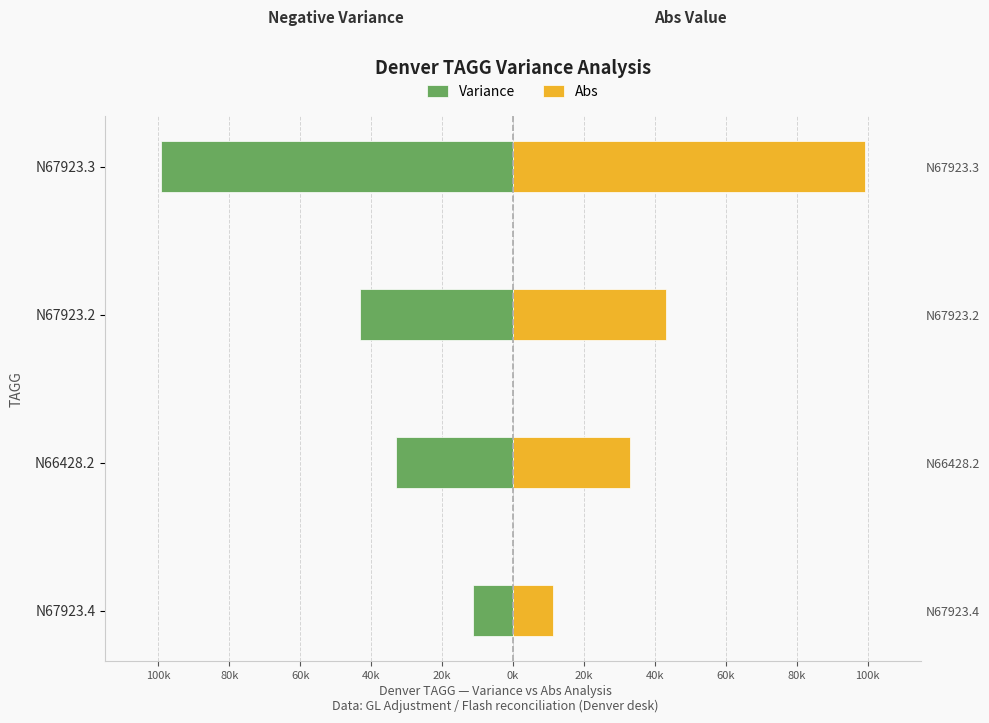

Are the bars grouped side by side (vs. stacked)?

Yes